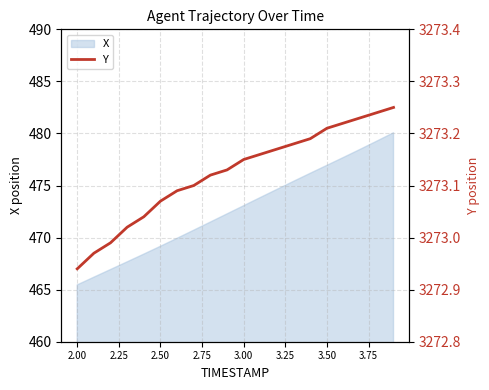

The X series shows 476.9 at 3.50. True or false?

True